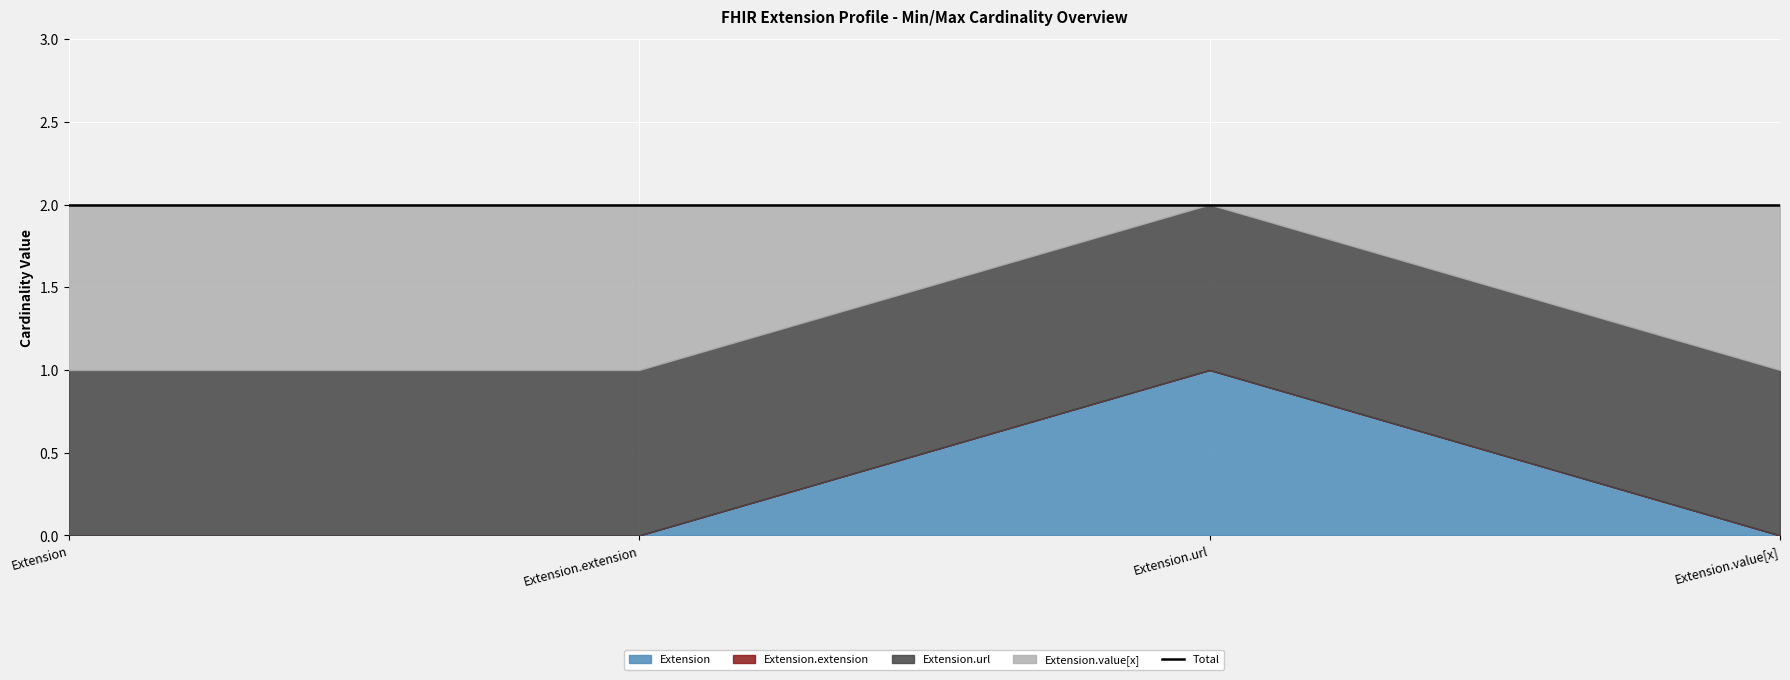

Where is Extension nearest to the value 0?

Extension